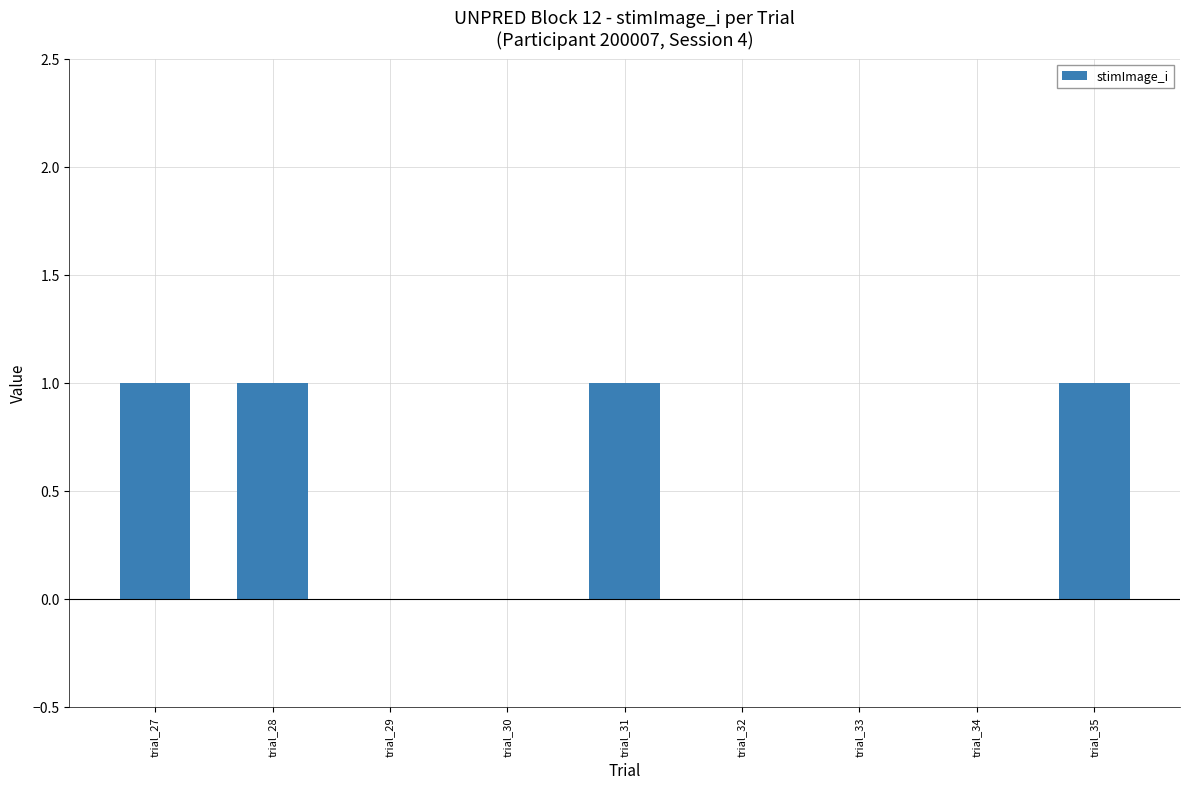

What is the sum of all values?

4